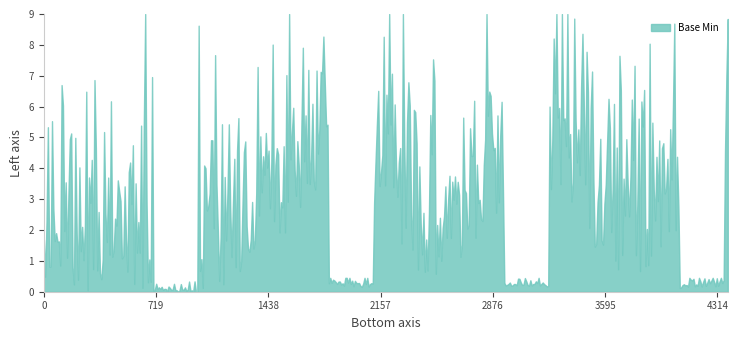

What is the difference between the maximum and minimum values?

9.0